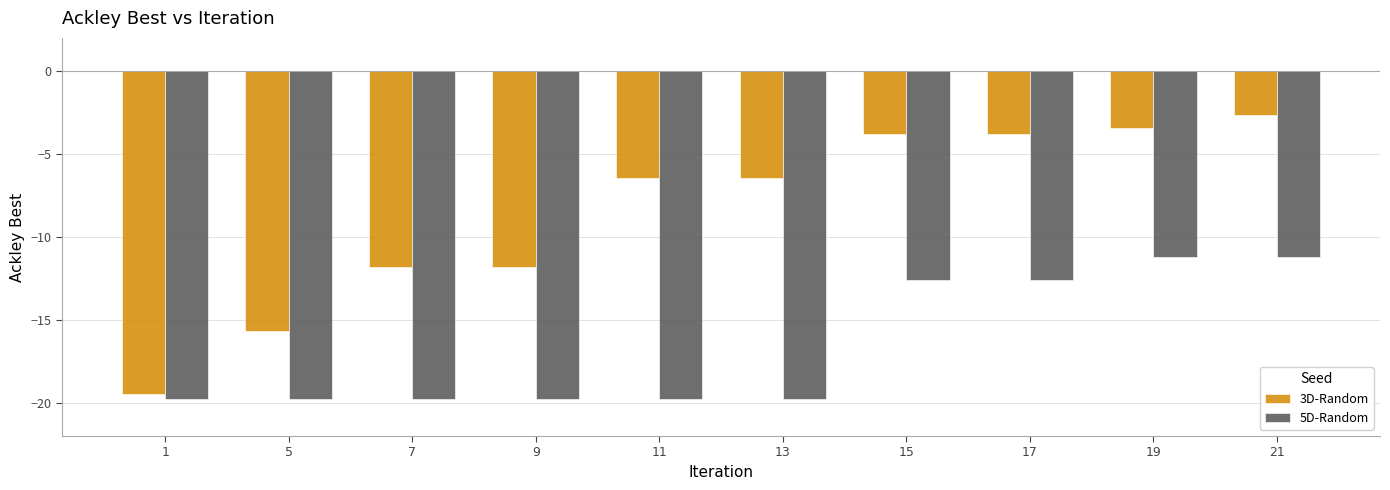

What are all the series names shown in the legend?

3D-Random, 5D-Random